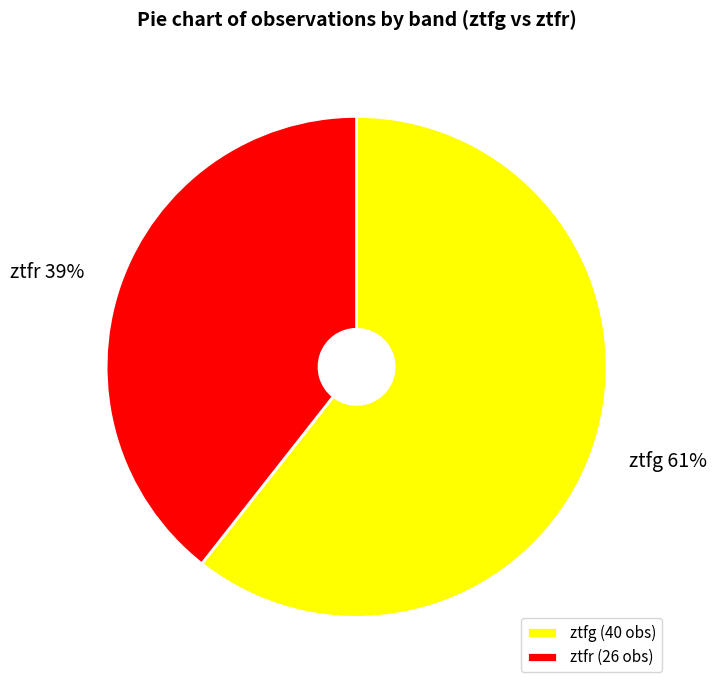

To the nearest percent, what is the average slice percentage?

50%